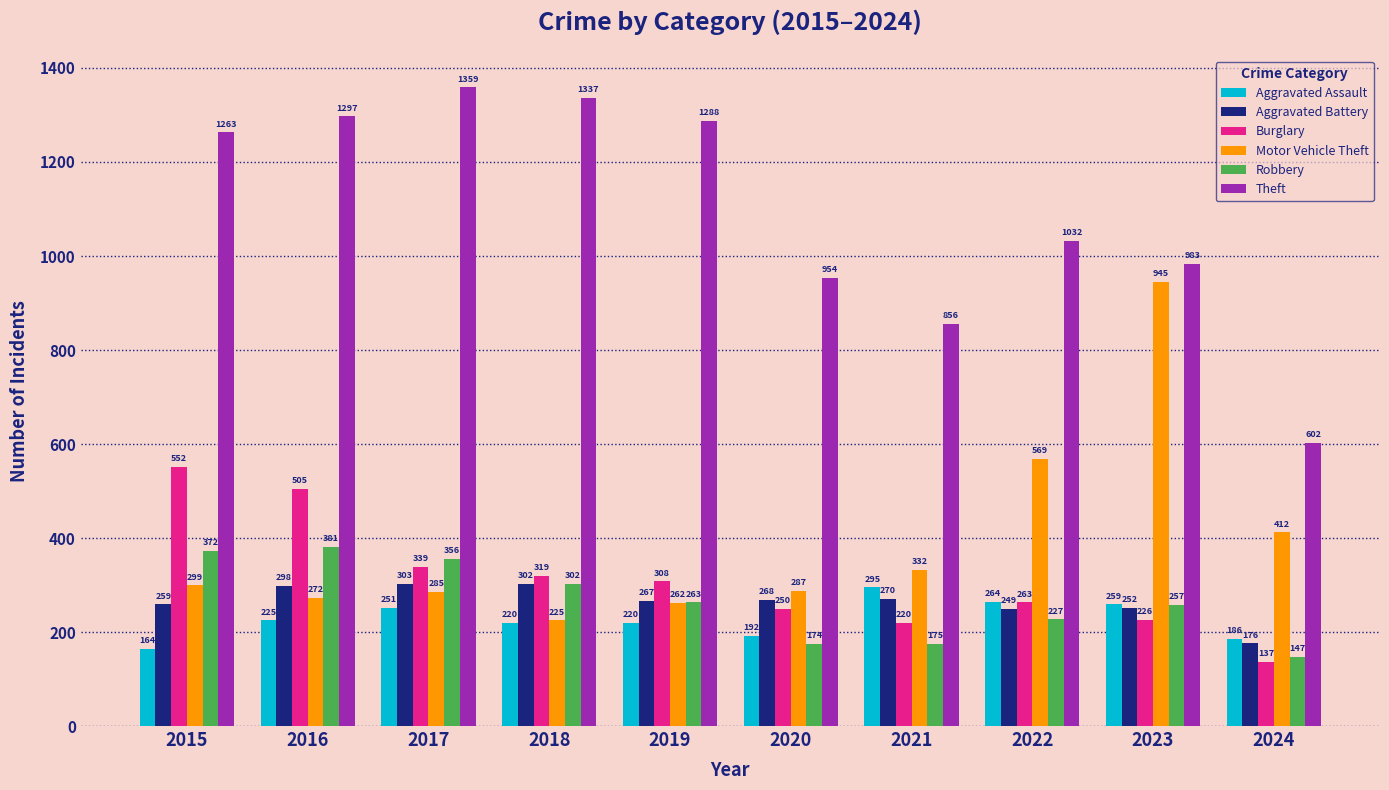

List the labels in order of Motor Vehicle Theft value, smallest first.

2018, 2019, 2016, 2017, 2020, 2015, 2021, 2024, 2022, 2023